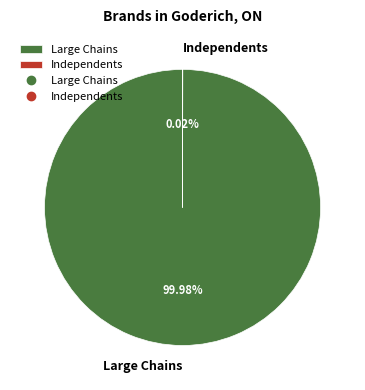

What is the largest slice in the pie chart?

Large Chains